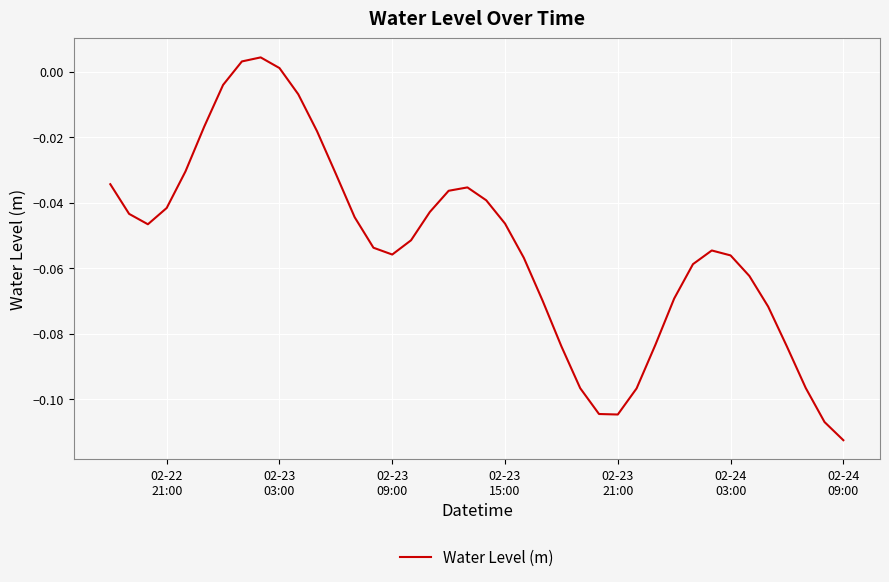

How many lines are shown in the chart?

1